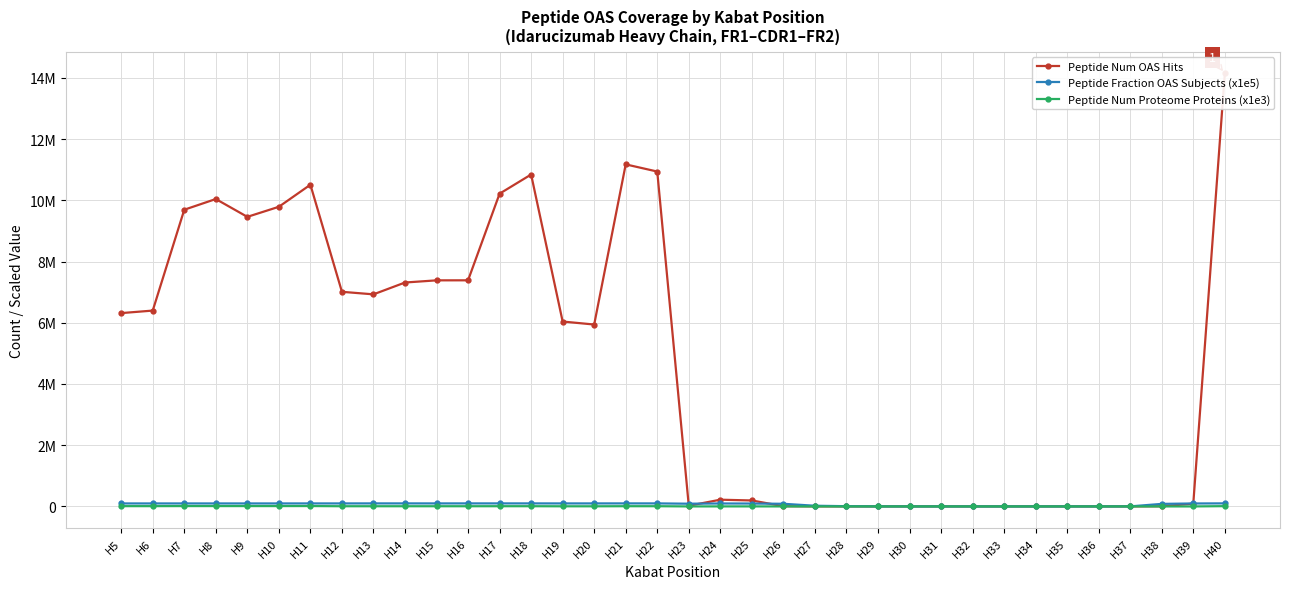

True or false: Peptide Num OAS Hits and Peptide Num Proteome Proteins (x1e3) intersect in this chart.

False